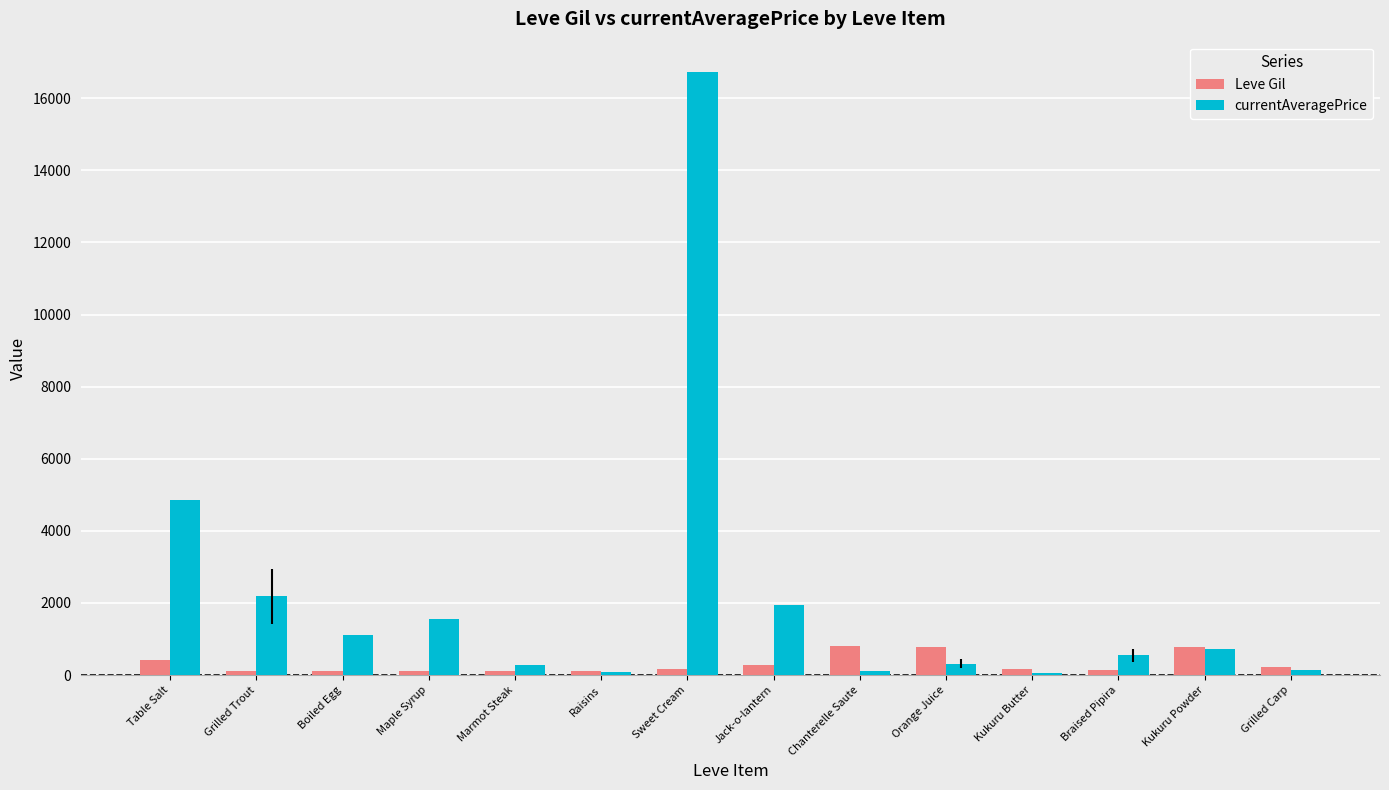

At which category is the sum across all series the highest?

Sweet Cream